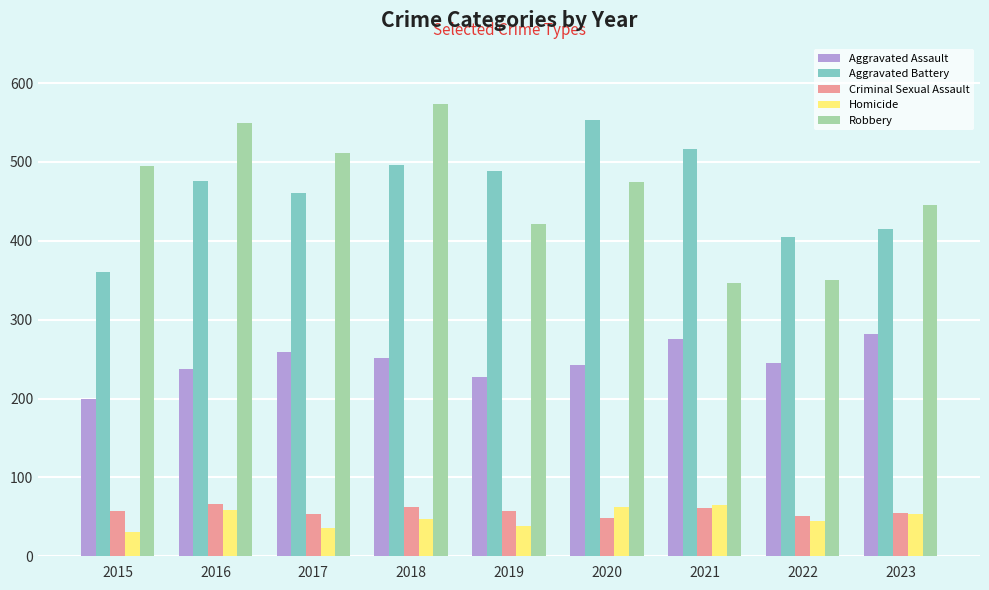

How many bars are there in each group?

5